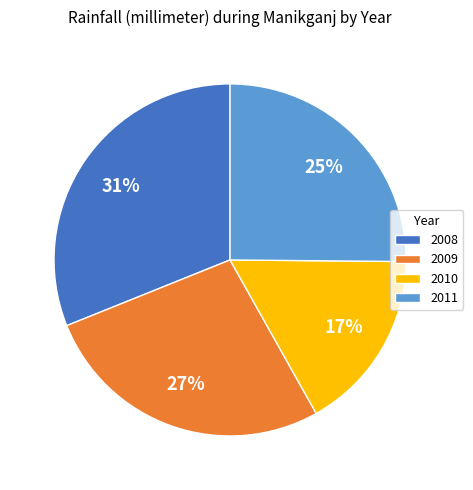

To the nearest percent, what percentage of the pie is 2010?

17%